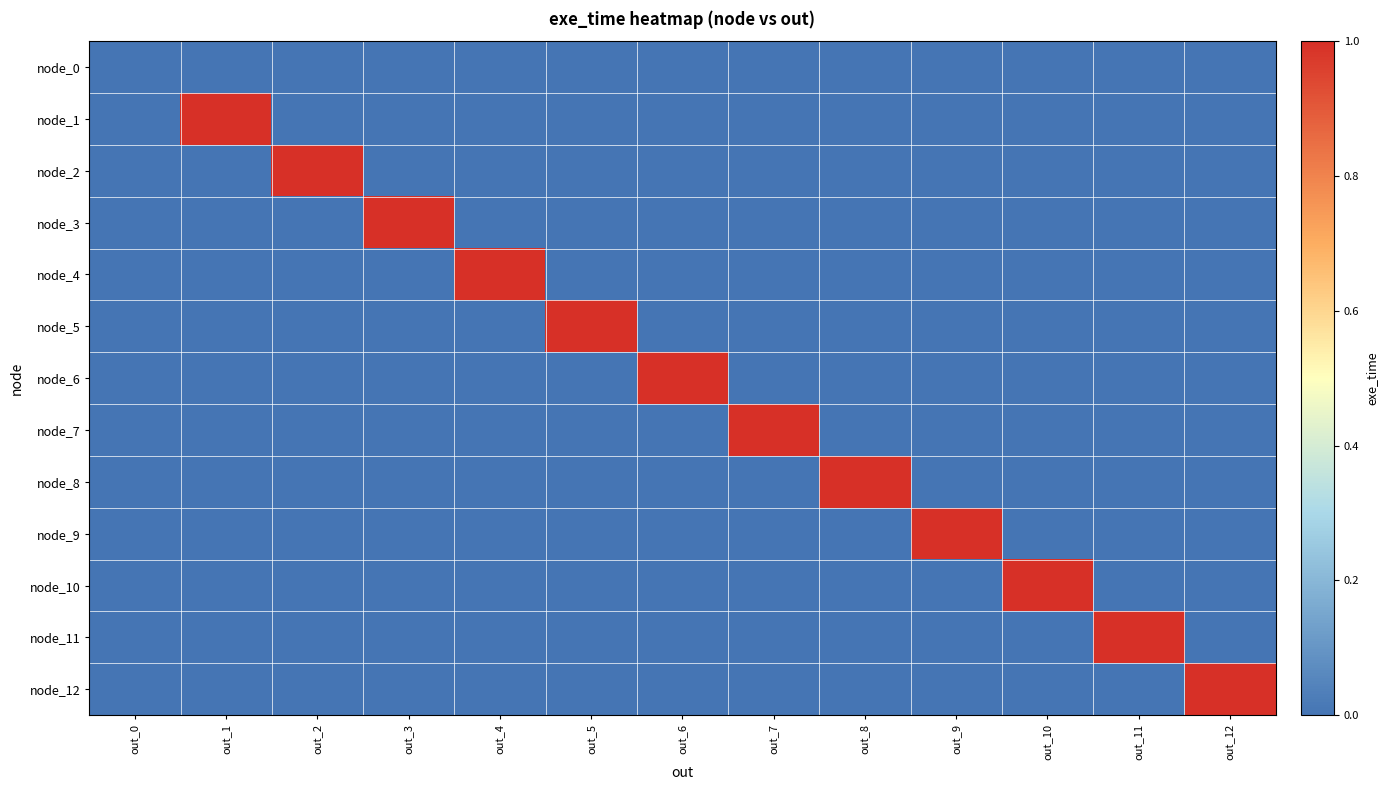

At how many categories does at least one series exceed 0?

12